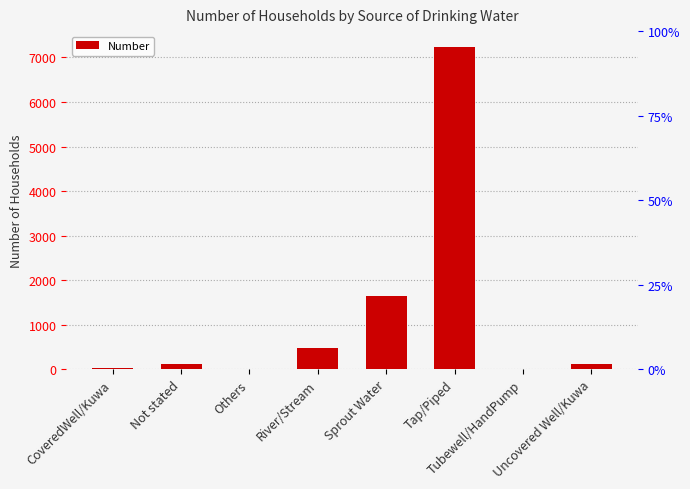

What is the change in value from Tubewell/HandPump to Uncovered Well/Kuwa?

+113